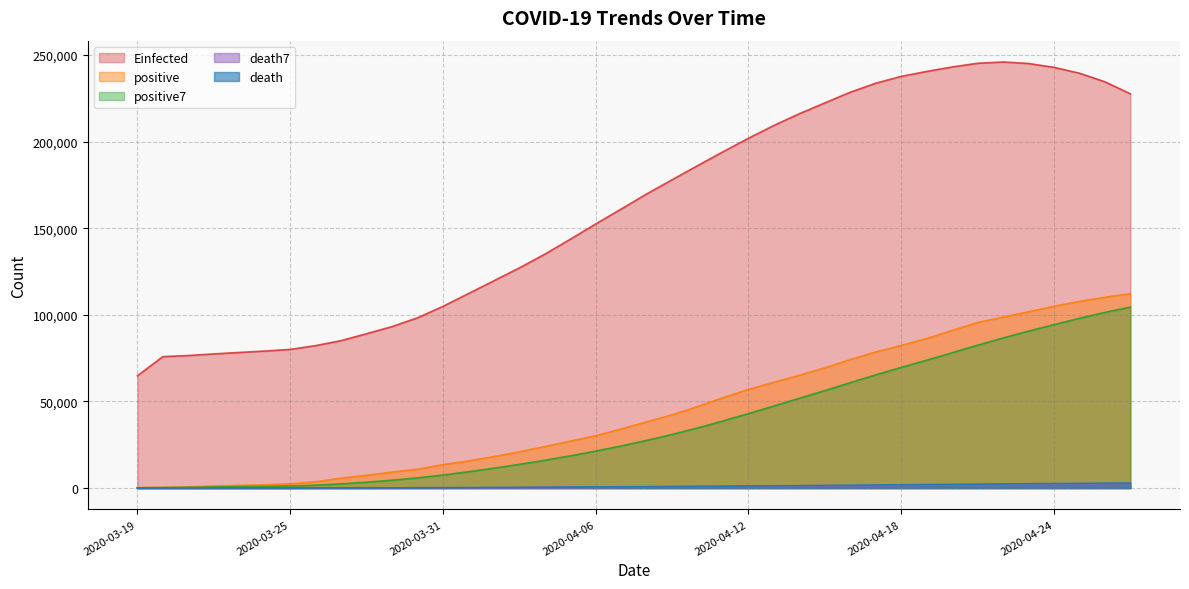

What is the total value across all series at 2020-04-06?

205111.4